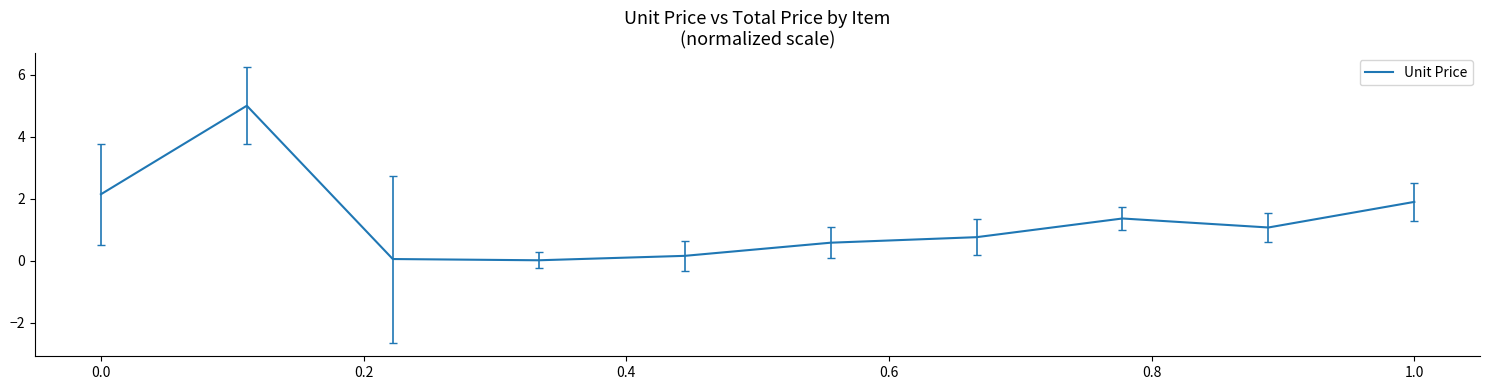

What is the maximum value shown in the chart?

5.0